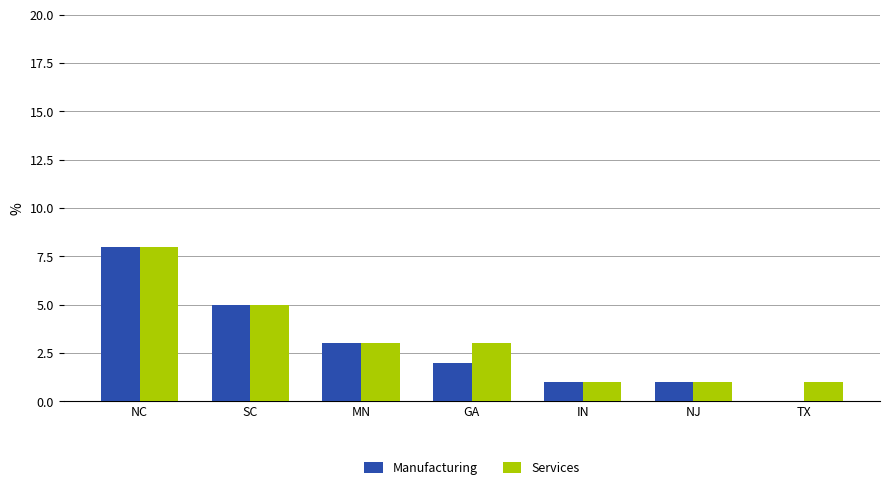

How many groups of bars are there?

7